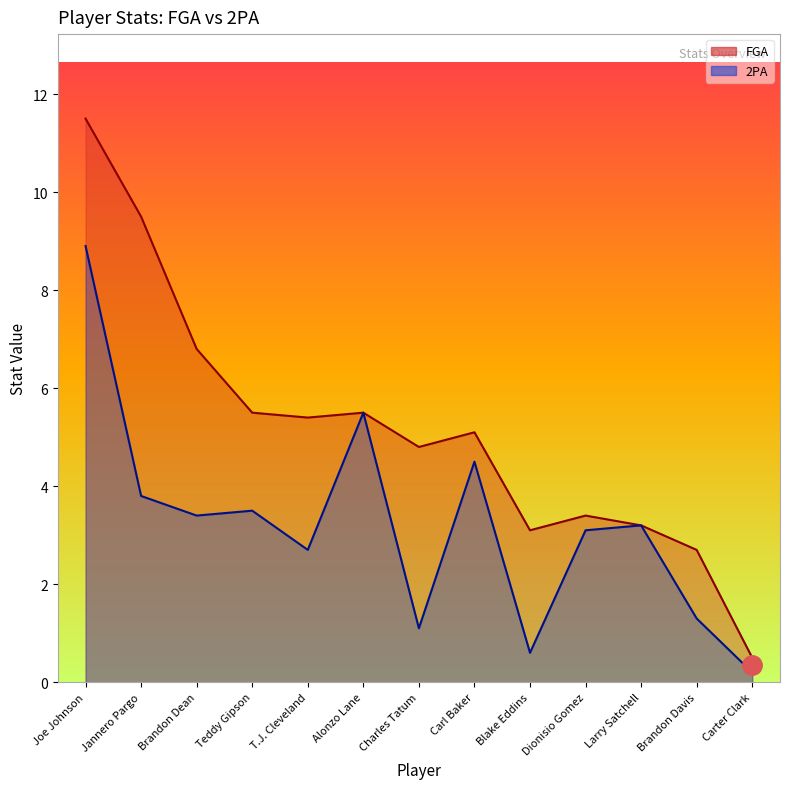

True or false: FGA and 2PA cross at least once.

False